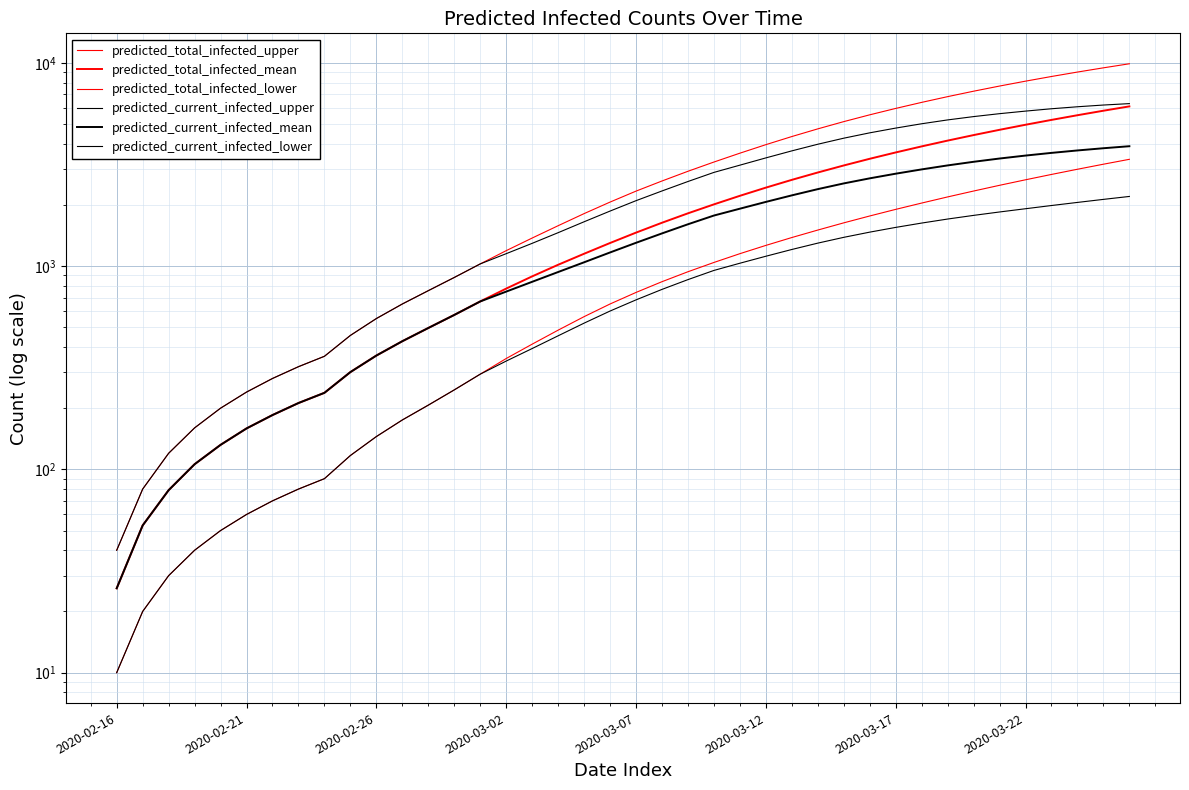

How many values in the predicted_total_infected_mean series exceed 1461?

19